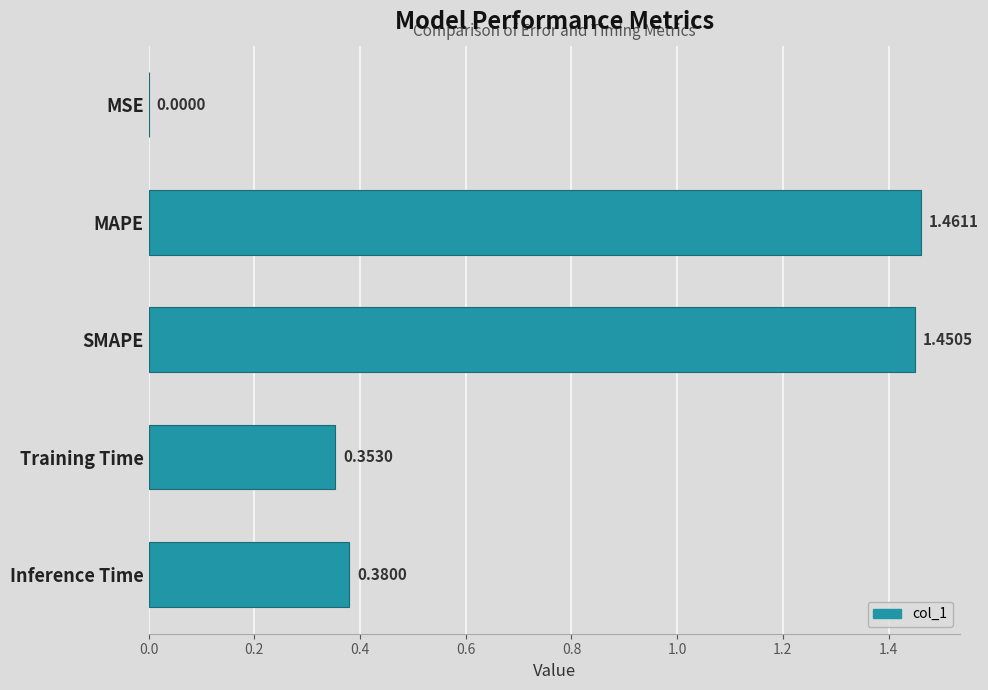

What is the sum of all values?

3.6